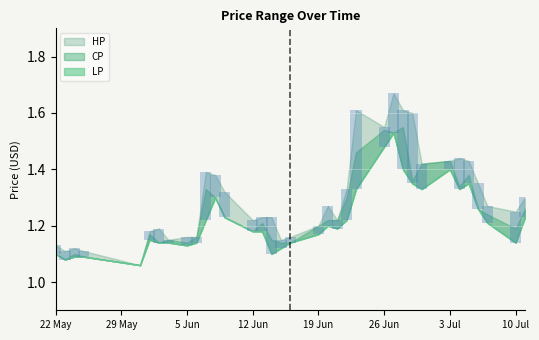

What is the total value across all series at 2017-06-13?

3.6